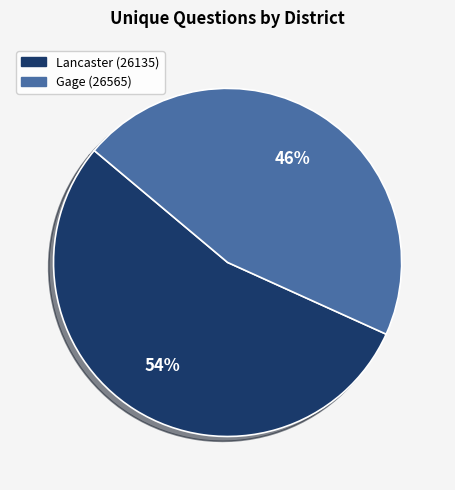

What is the majority slice?

Lancaster (26135)